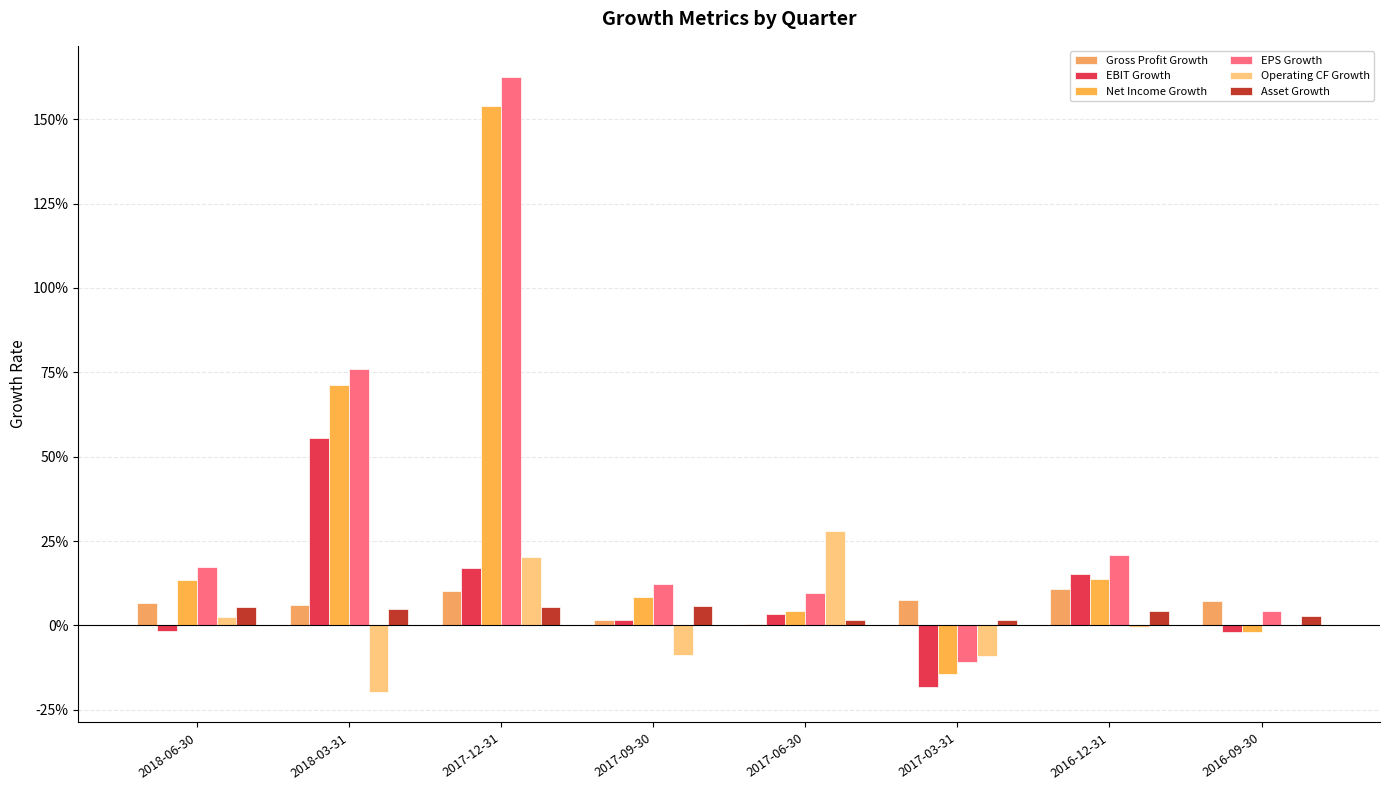

What is the spread (max minus min) of values at 2017-03-31?

0.3